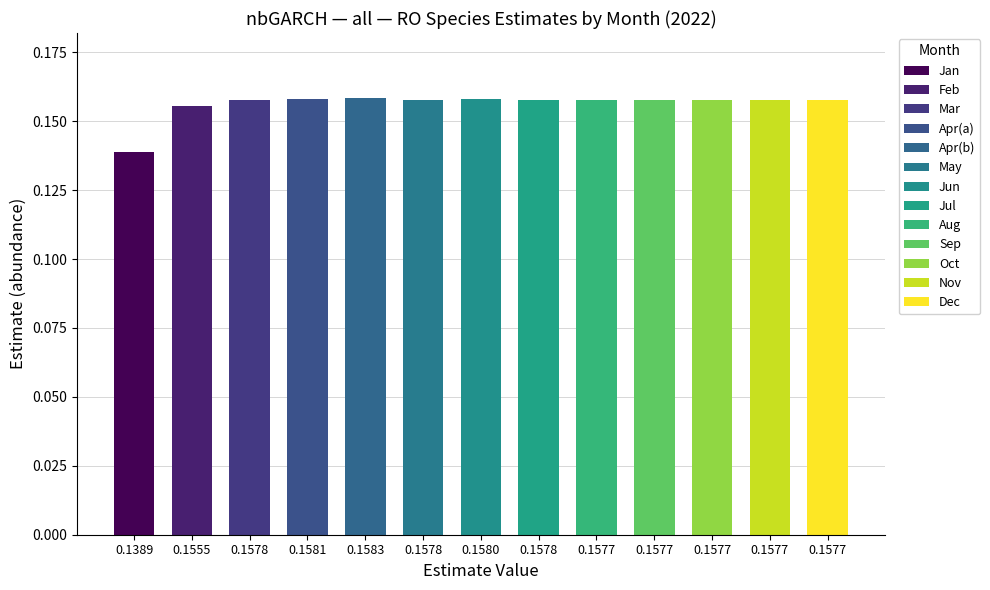

Count the number of categories in the chart.

13